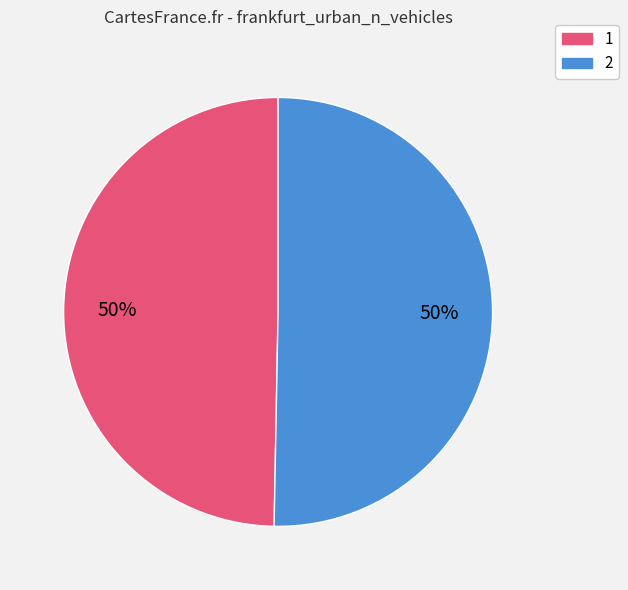

Is the sum of 1 and 2 greater than half?

Yes